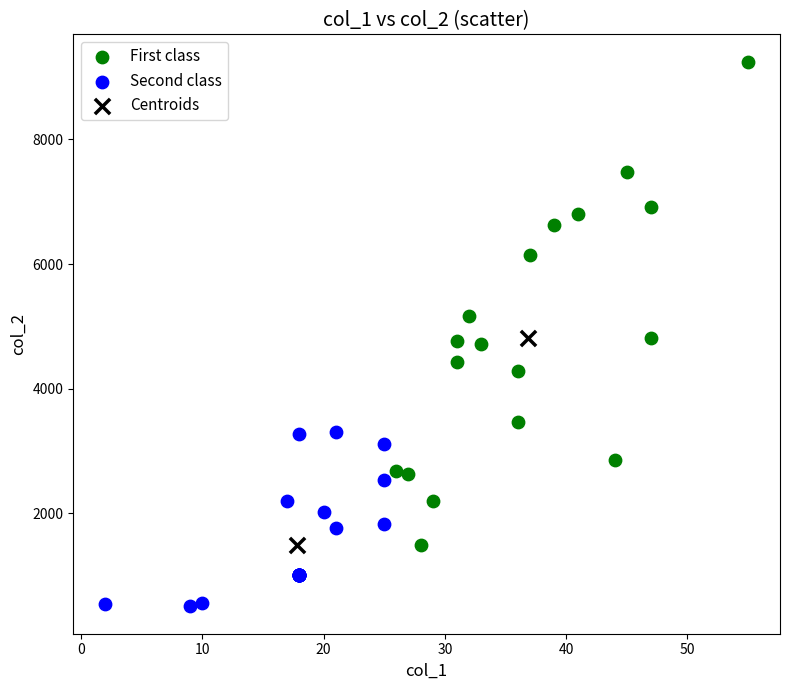

What are all the series names shown in the legend?

First class, Second class, Centroids